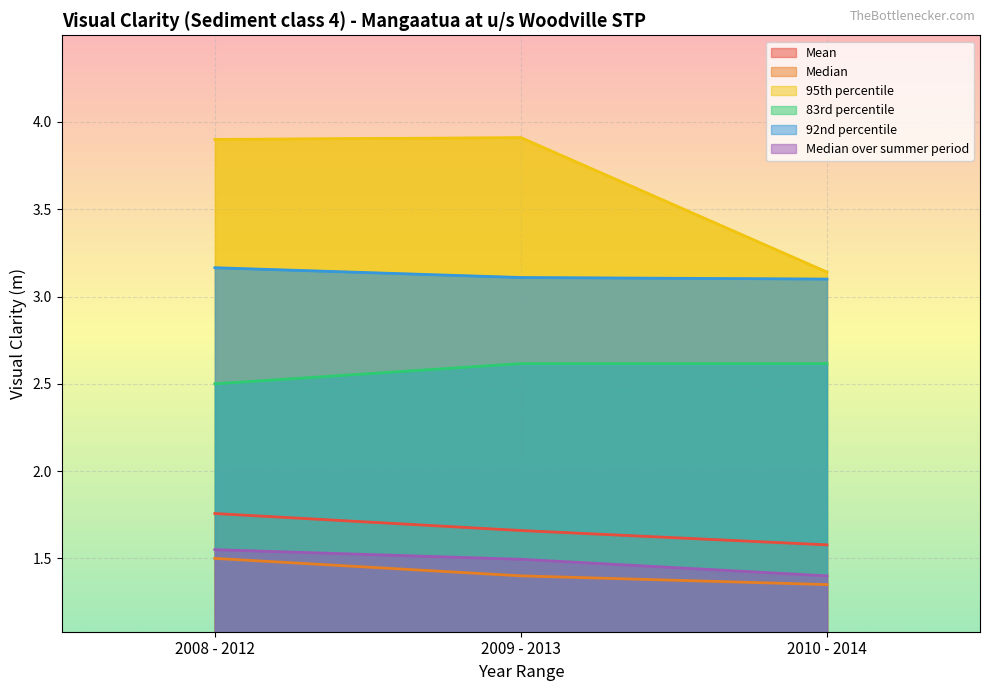

The 83rd percentile series shows 2.6 at 2009 - 2013. True or false?

True